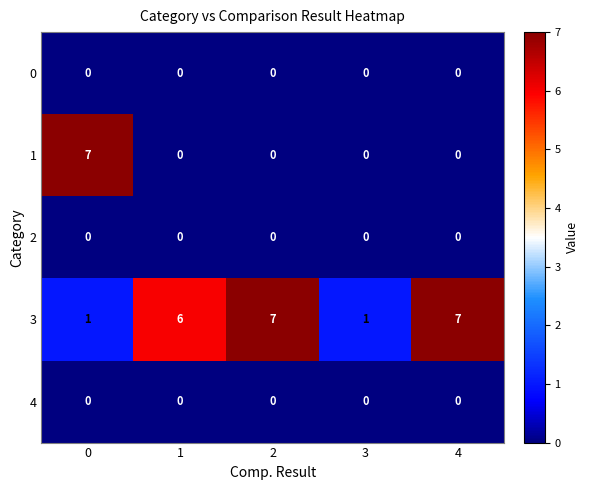

How many data points in 1 are above 0?

1